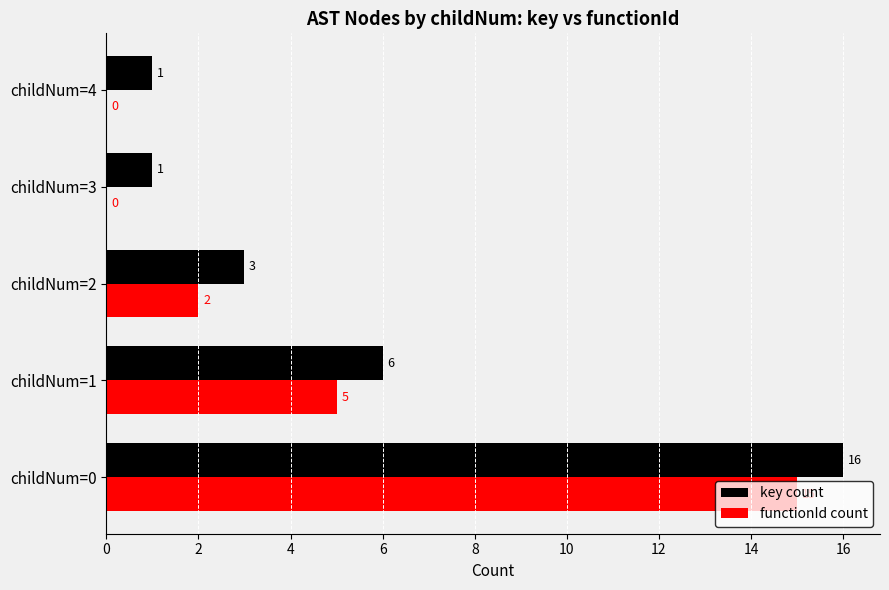

At which category is the sum across all series the highest?

childNum=0